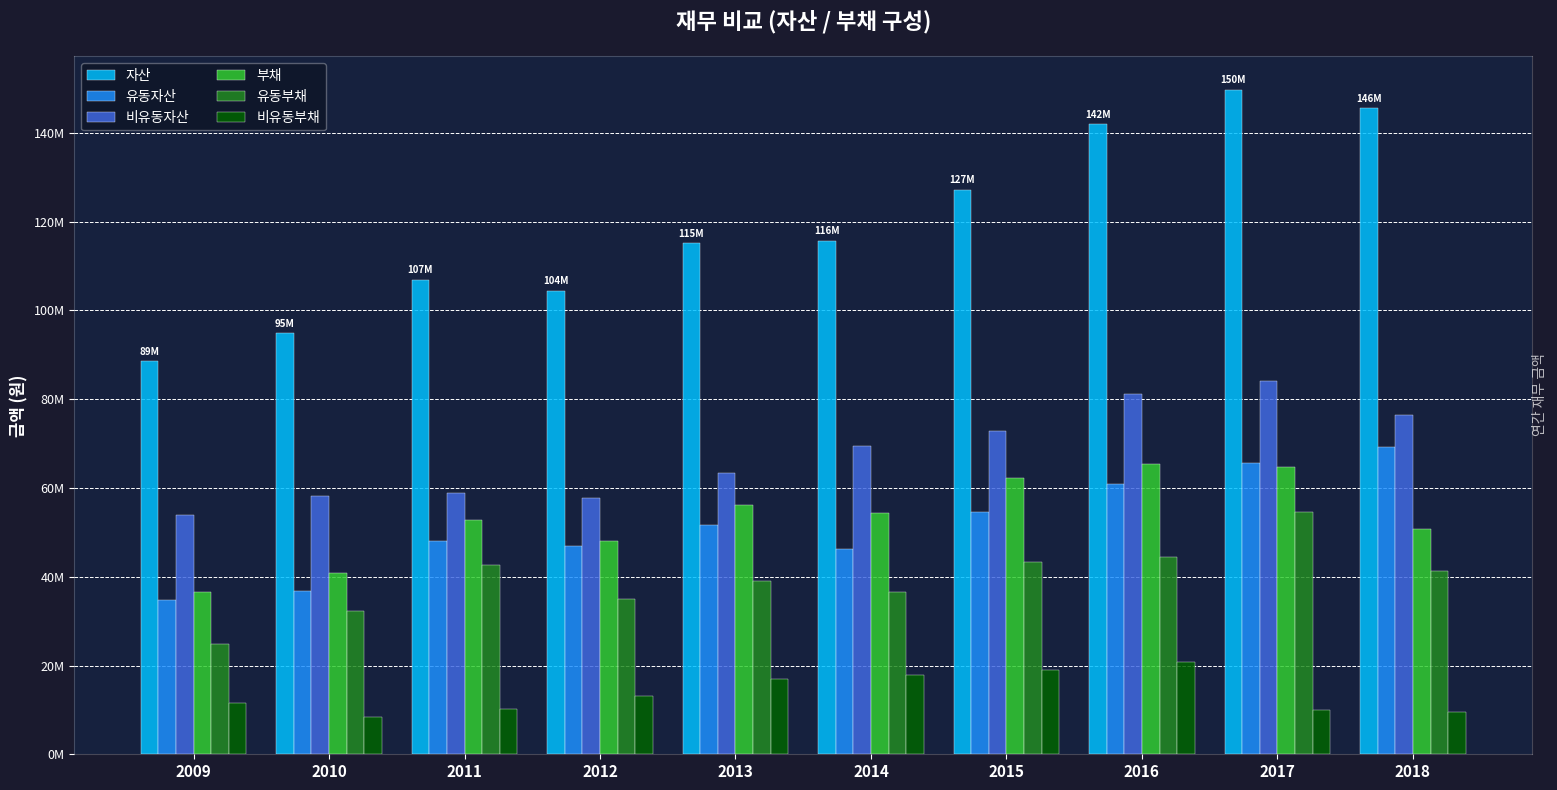

Does the chart contain stacked bars?

No